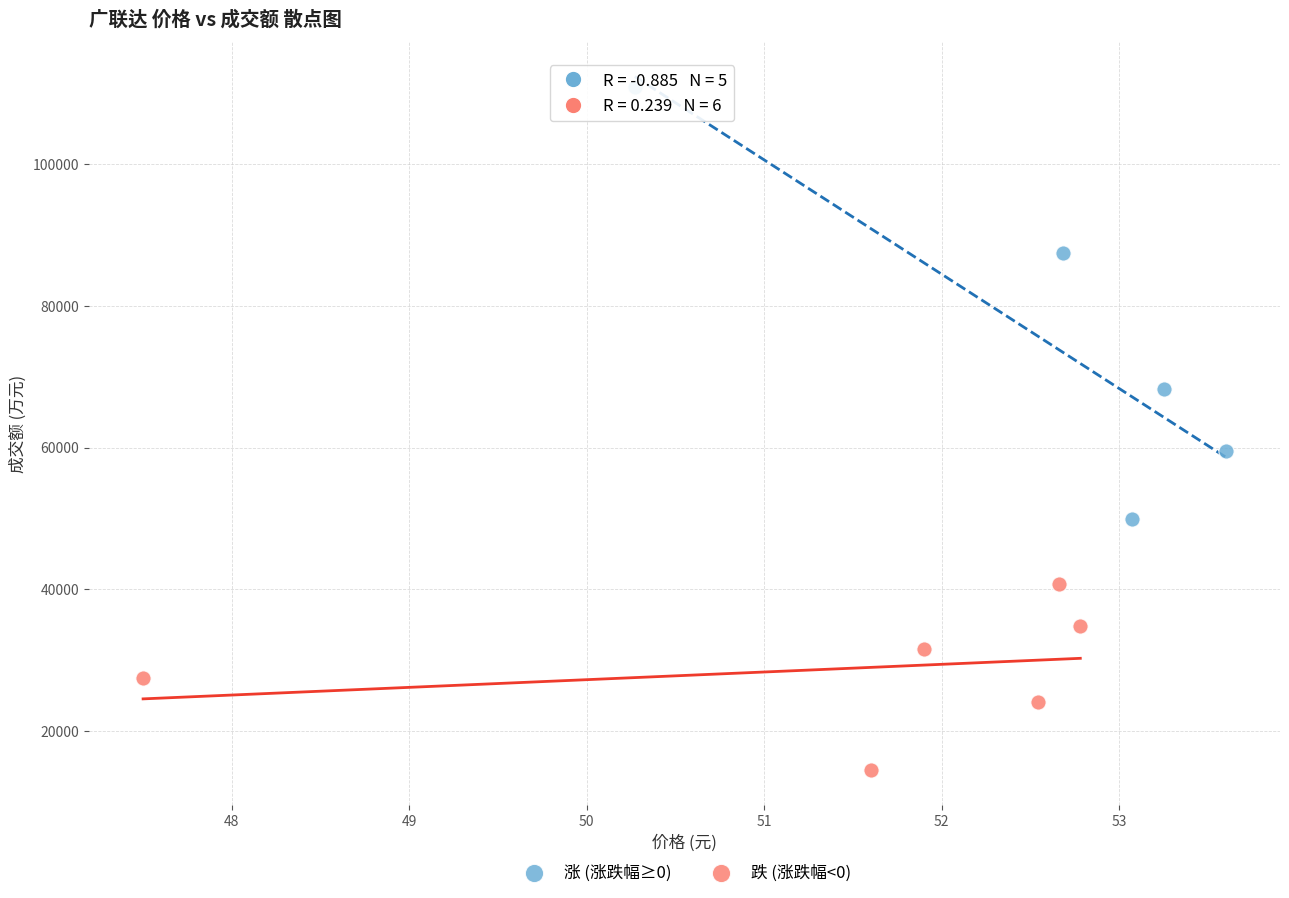

Which series contains the highest Y value?

涨 (涨跌幅≥0)